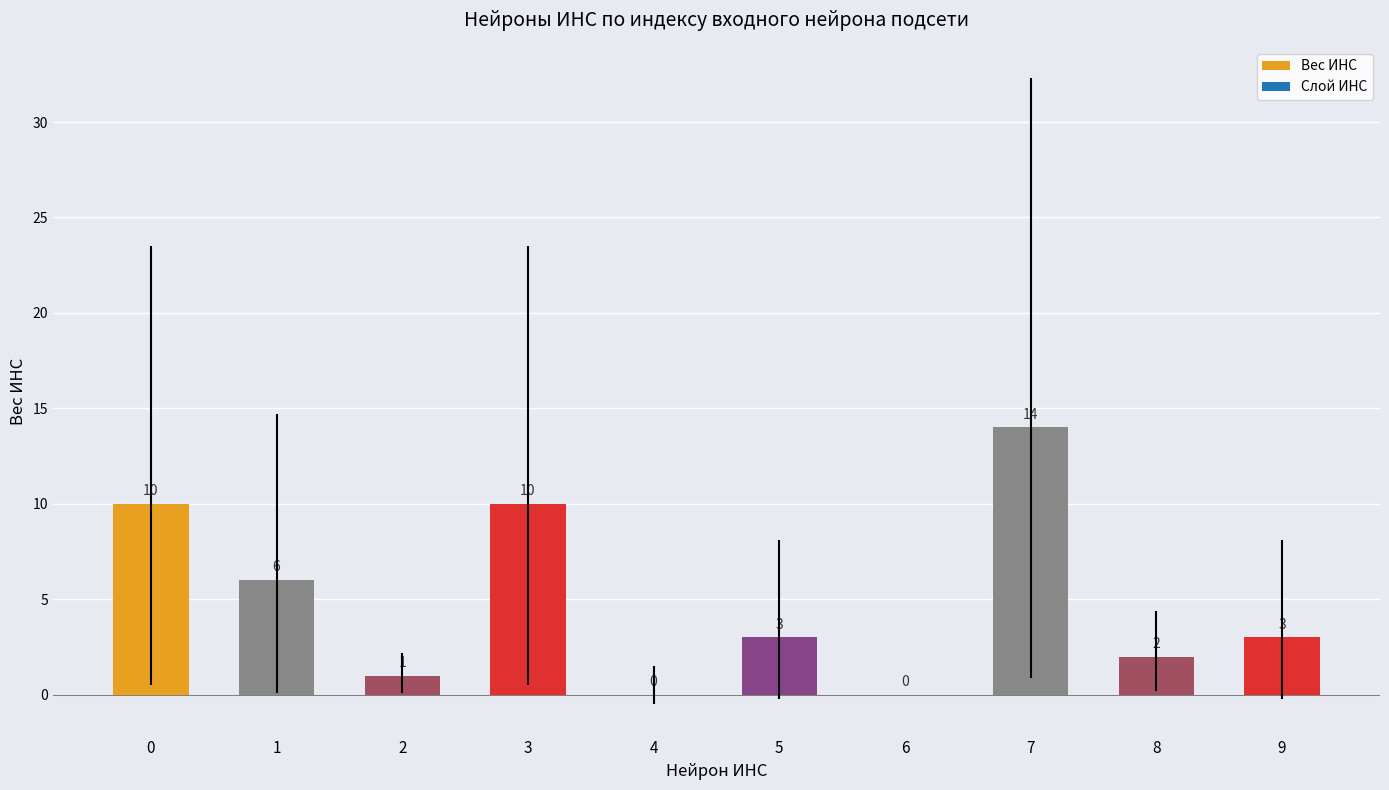

Does the chart contain stacked bars?

No